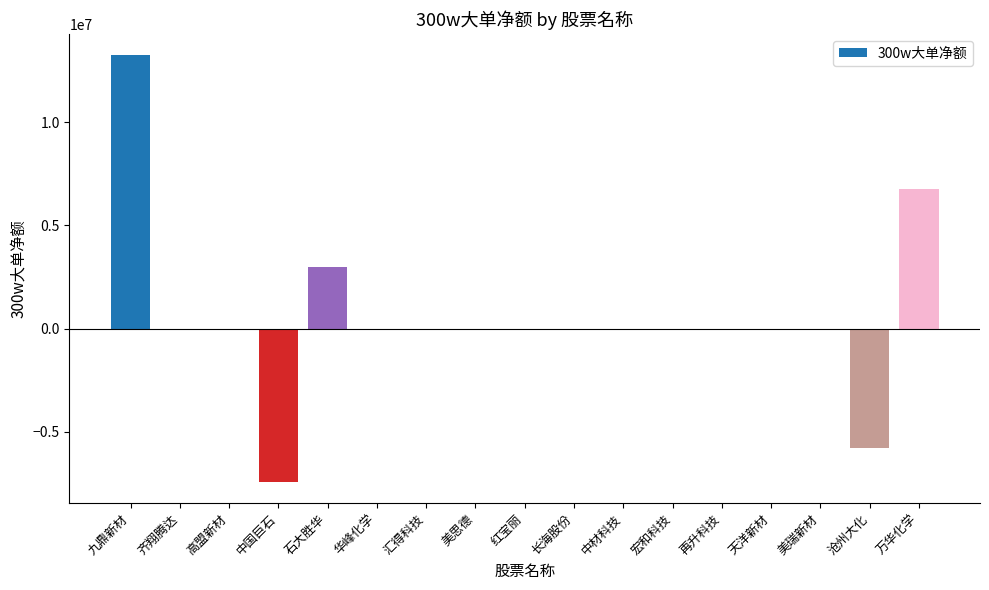

What is the sum of all values?

9813470